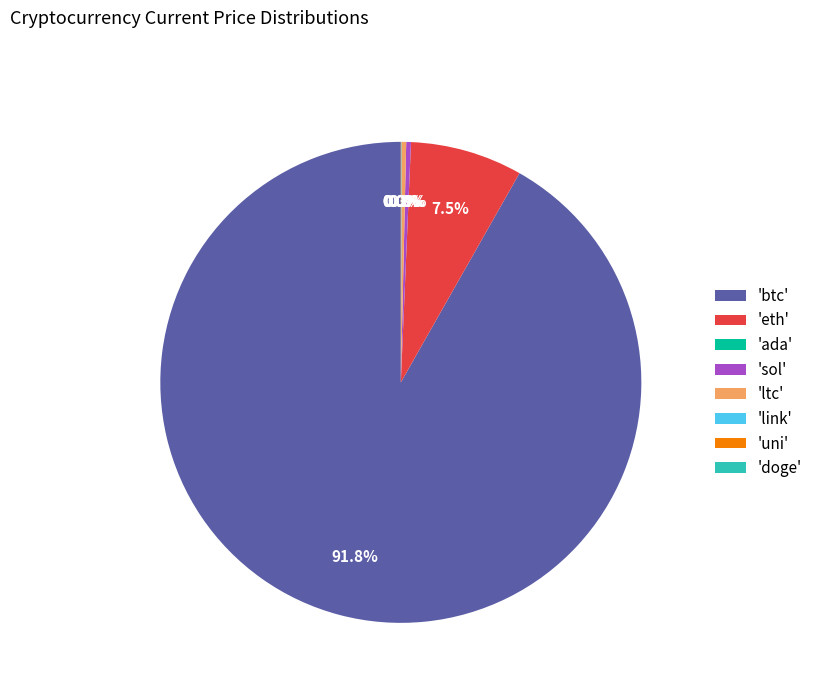

To the nearest percent, what is the difference between the largest and smallest slice percentages?

92%